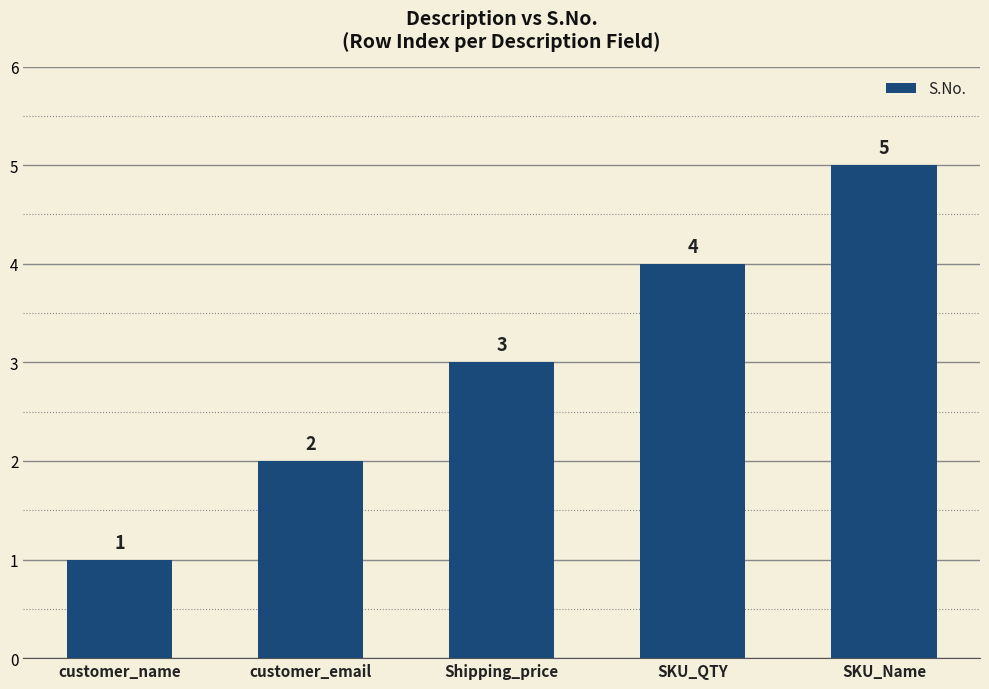

Reading right to left, extract all data points from this chart.

5	4	3	2	1